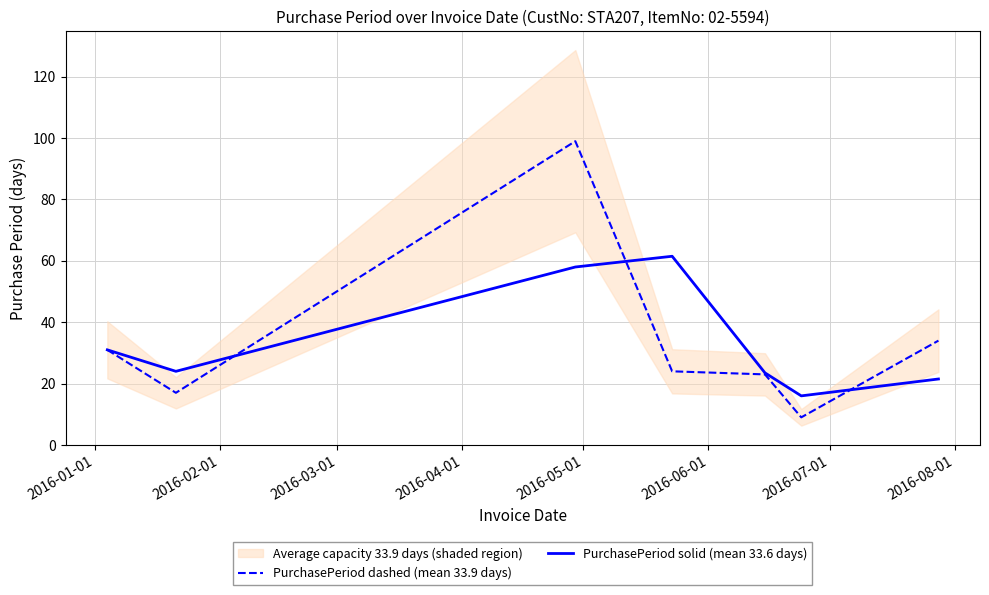

What is the maximum value for PurchasePeriod solid (mean 33.6 days)?

61.5